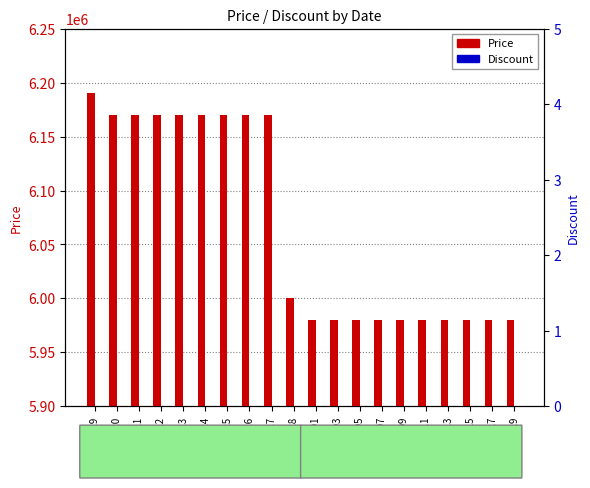

Which category has the highest value in the Discount series?

2023-09-19